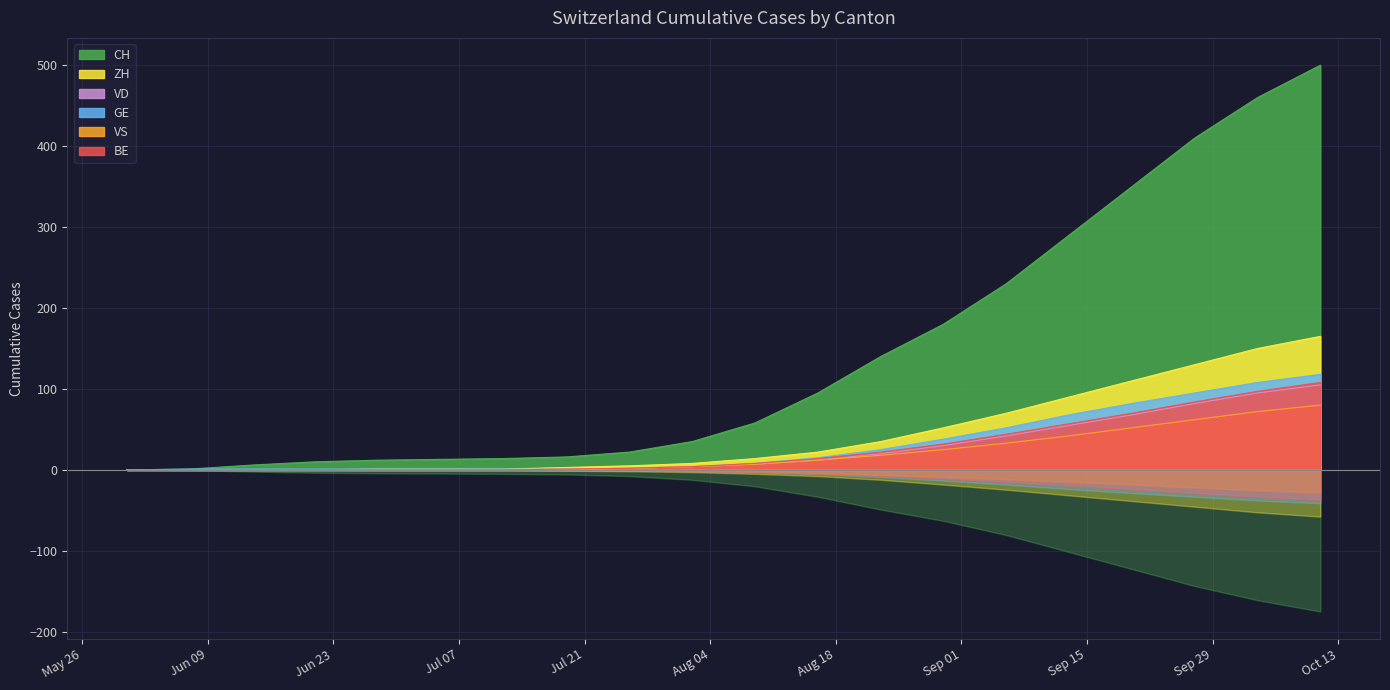

Reading right to left, extract all data points from this chart.

CH: 2020-10-11=500	2020-10-04=460	2020-09-27=410	2020-09-20=350	2020-09-13=290	2020-09-06=230	2020-08-30=180	2020-08-23=140	2020-08-16=95	2020-08-09=58	2020-08-02=35	2020-07-26=22	2020-07-19=16	2020-07-12=14	2020-07-05=13	2020-06-28=12	2020-06-21=10	2020-06-14=6	2020-06-07=1	2020-05-31=0
ZH: 2020-10-11=165	2020-10-04=150	2020-09-27=130	2020-09-20=110	2020-09-13=90	2020-09-06=70	2020-08-30=52	2020-08-23=35	2020-08-16=22	2020-08-09=14	2020-08-02=8	2020-07-26=5	2020-07-19=3	2020-07-12=1	2020-07-05=1	2020-06-28=1	2020-06-21=0	2020-06-14=0	2020-06-07=0	2020-05-31=0
VD: 2020-10-11=105	2020-10-04=95	2020-09-27=82	2020-09-20=68	2020-09-13=55	2020-09-06=42	2020-08-30=30	2020-08-23=20	2020-08-16=12	2020-08-09=7	2020-08-02=4	2020-07-26=2	2020-07-19=0	2020-07-12=0	2020-07-05=0	2020-06-28=0	2020-06-21=0	2020-06-14=0	2020-06-07=0	2020-05-31=0
GE: 2020-10-11=118	2020-10-04=108	2020-09-27=95	2020-09-20=82	2020-09-13=68	2020-09-06=52	2020-08-30=38	2020-08-23=25	2020-08-16=15	2020-08-09=8	2020-08-02=4	2020-07-26=2	2020-07-19=1	2020-07-12=1	2020-07-05=1	2020-06-28=1	2020-06-21=1	2020-06-14=1	2020-06-07=1	2020-05-31=0
VS: 2020-10-11=80	2020-10-04=72	2020-09-27=62	2020-09-20=52	2020-09-13=42	2020-09-06=33	2020-08-30=25	2020-08-23=18	2020-08-16=12	2020-08-09=7	2020-08-02=4	2020-07-26=2	2020-07-19=1	2020-07-12=0	2020-07-05=0	2020-06-28=0	2020-06-21=0	2020-06-14=0	2020-06-07=0	2020-05-31=0
BE: 2020-10-11=108	2020-10-04=97	2020-09-27=84	2020-09-20=70	2020-09-13=57	2020-09-06=44	2020-08-30=32	2020-08-23=22	2020-08-16=14	2020-08-09=8	2020-08-02=4	2020-07-26=2	2020-07-19=1	2020-07-12=0	2020-07-05=0	2020-06-28=0	2020-06-21=0	2020-06-14=0	2020-06-07=0	2020-05-31=0